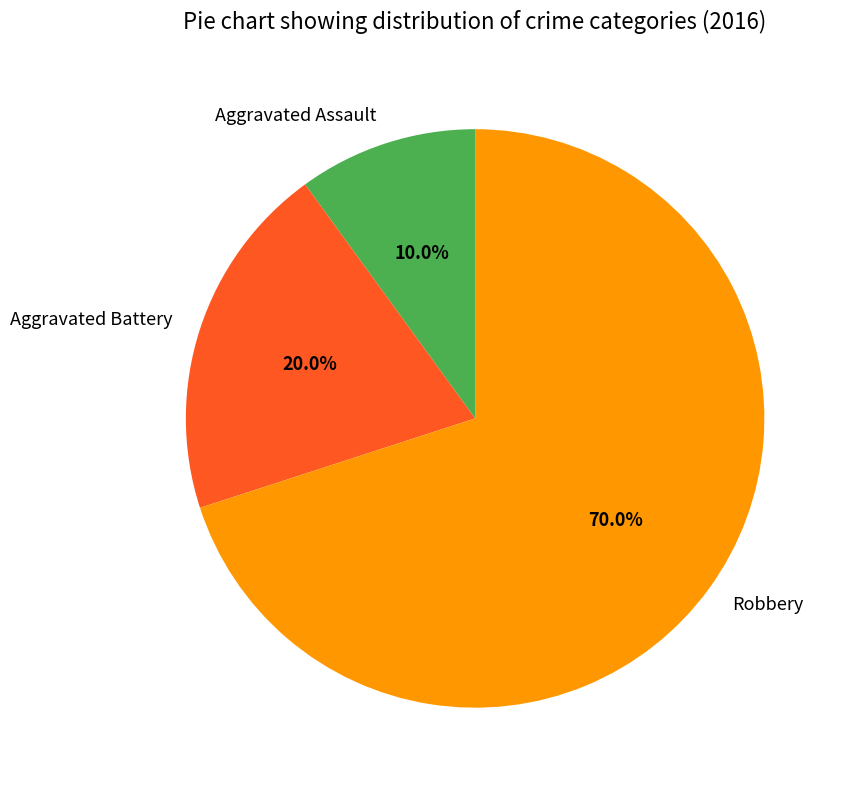

What is the ratio of the value at Robbery to the value at Aggravated Assault?

7.0